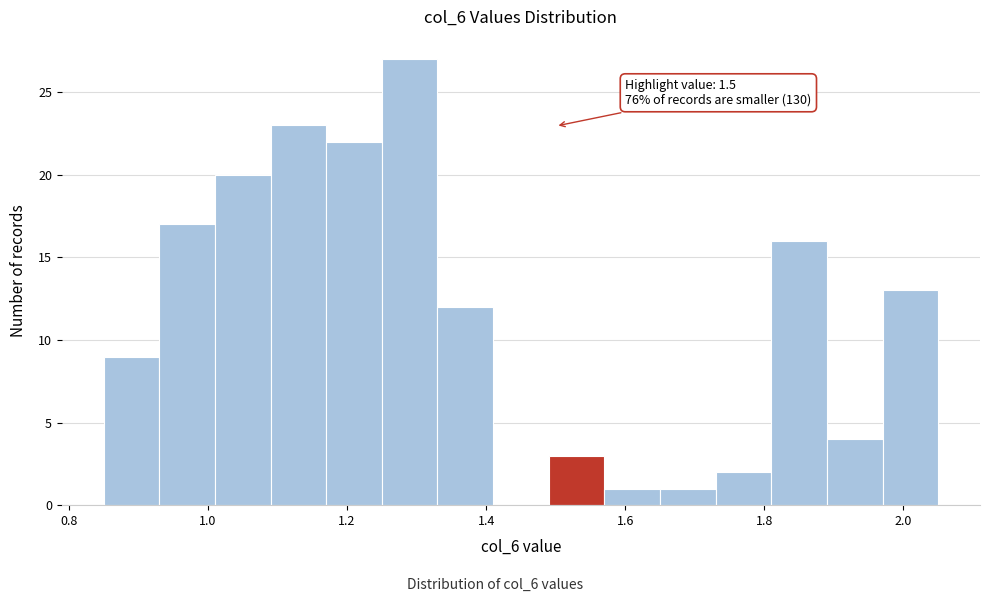

Which range on the x-axis has the tallest bar?

1.25 to 1.33